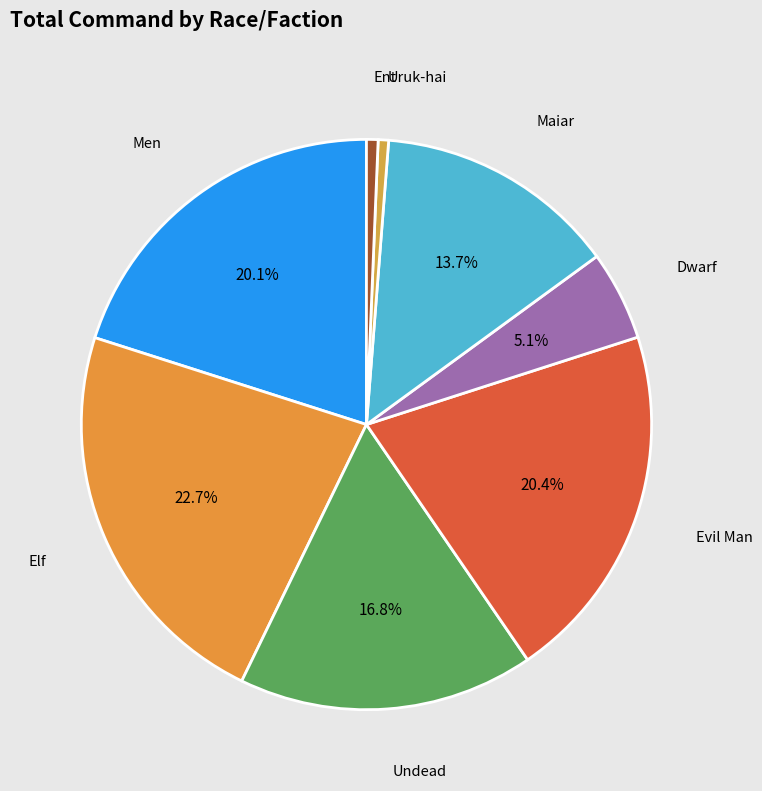

How many slices are in this pie chart?

8